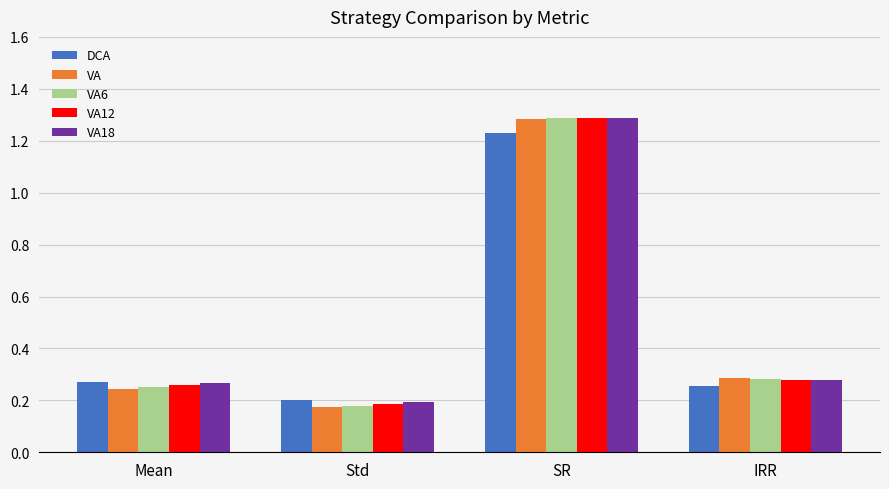

What value does the VA6 series have at SR?

1.3